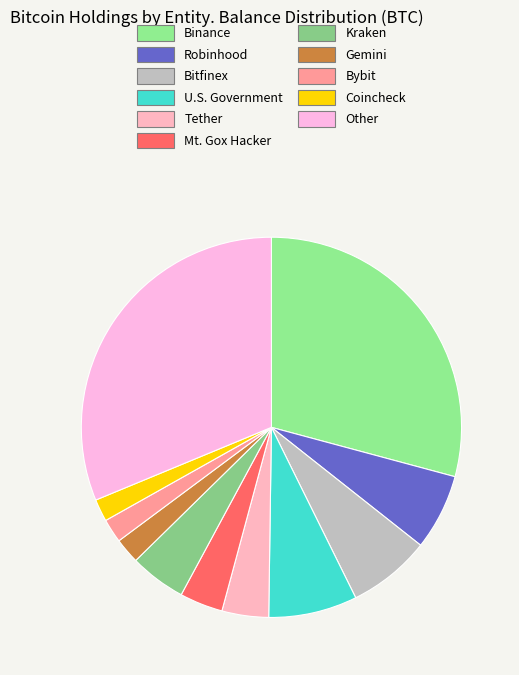

Do Gemini and Kraken together represent more than half of the pie?

No